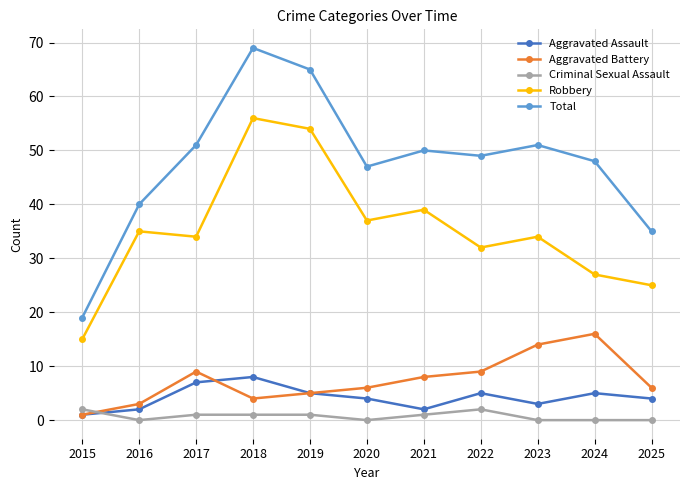

Which series has the largest range (max minus min)?

Total